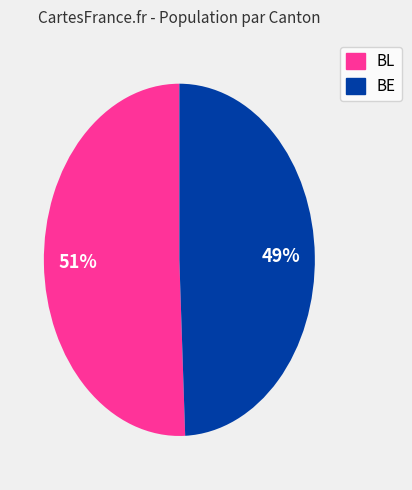

The BE slice represents 41% of the pie. True or false?

False